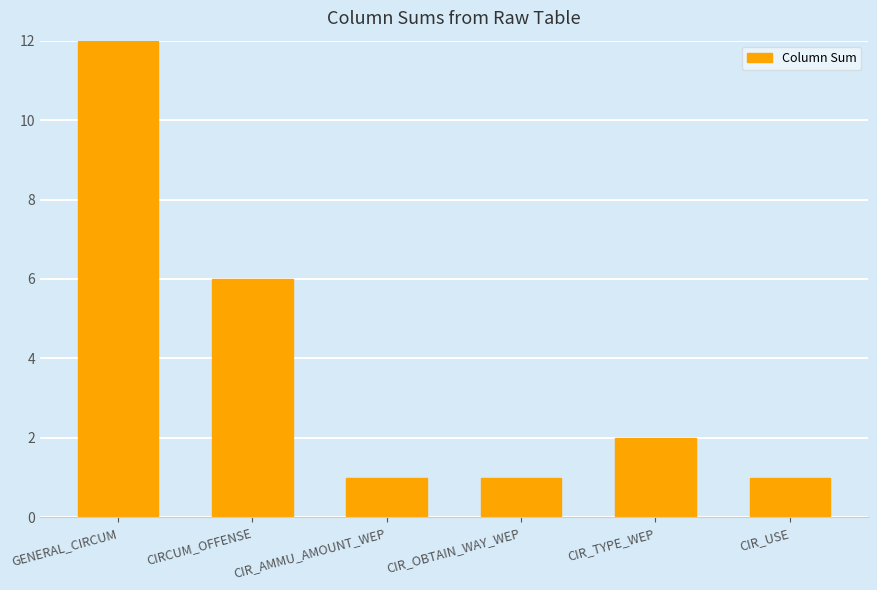

Reading left to right, what are all the values shown in this chart?

GENERAL_CIRCUM=12	CIRCUM_OFFENSE=6	CIR_AMMU_AMOUNT_WEP=1	CIR_OBTAIN_WAY_WEP=1	CIR_TYPE_WEP=2	CIR_USE=1